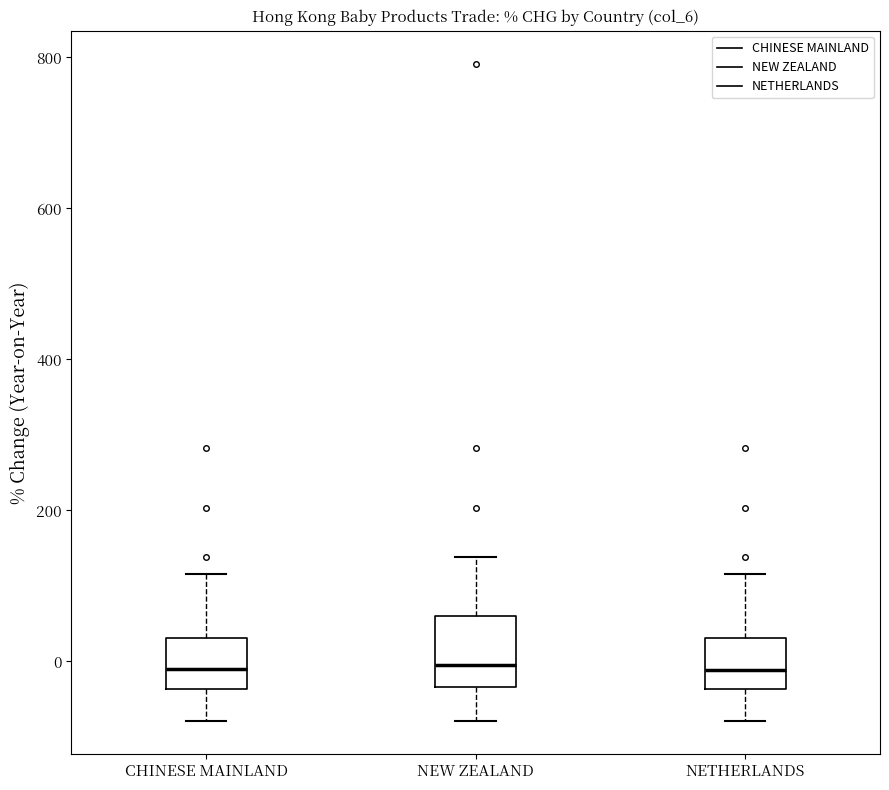

Reading left to right, transcribe this box plot: for each box, give where its median line is, the range the box spans, and where its two whiskers end, as read against the y-axis. The values are not printed on the chart, so give them approximately, as read against the axis.

CHINESE MAINLAND: median -20, box -40 to 40, whiskers -80 to 120
NEW ZEALAND: median 0, box -40 to 60, whiskers -80 to 140
NETHERLANDS: median -20, box -40 to 40, whiskers -80 to 120